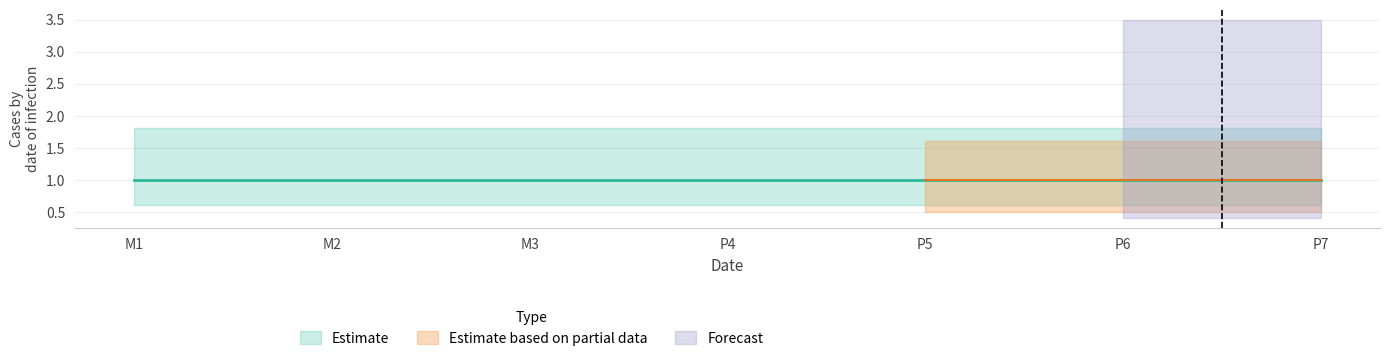

Between P7 and M1, which is larger?

P7